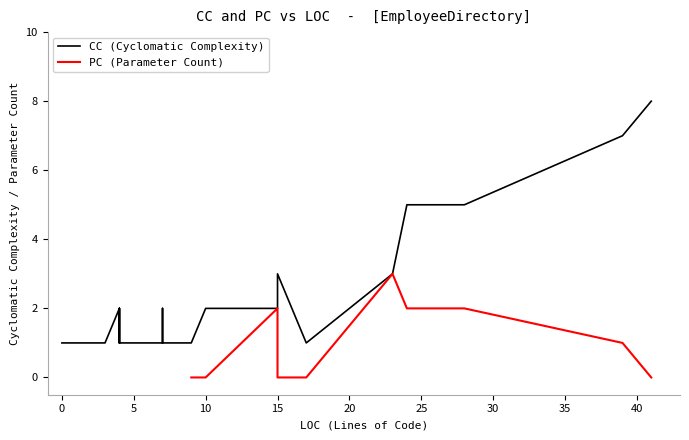

At 24, list the series in order from largest to smallest.

CC, PC